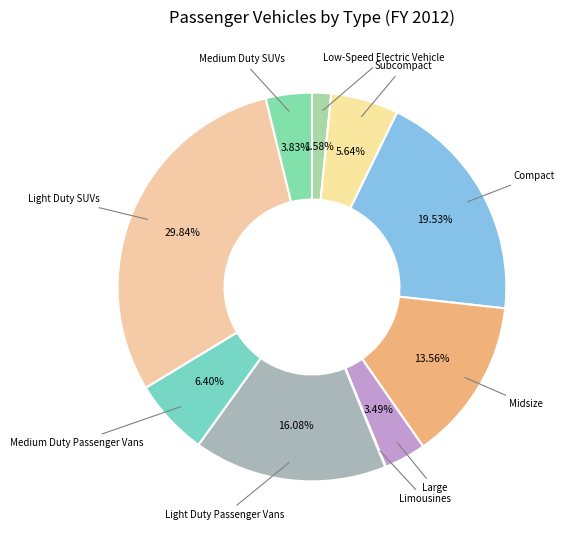

Which category has the biggest portion of the pie?

Light Duty SUVs